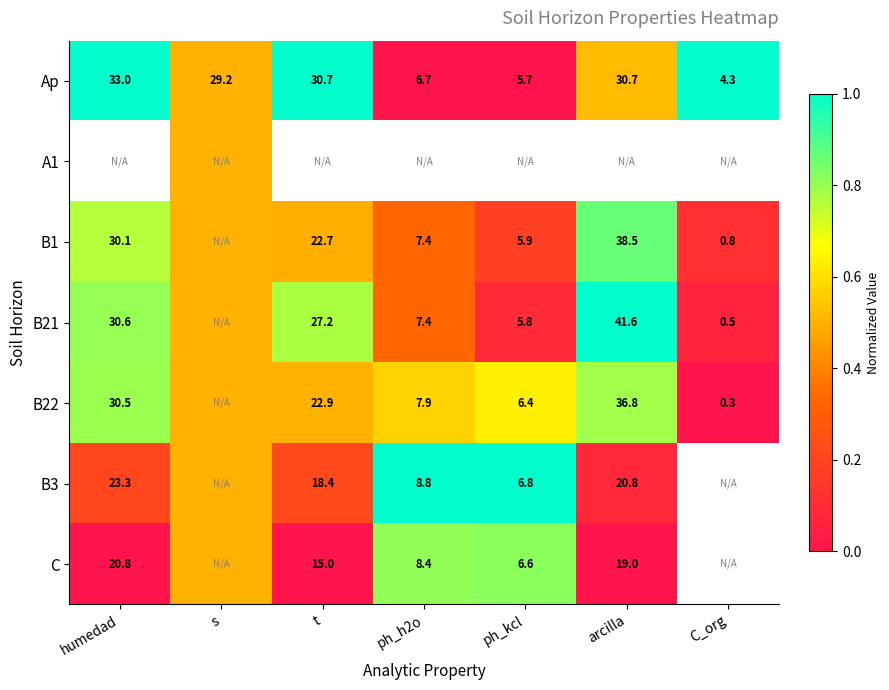

Where does the Ap series first go above 29?

humedad